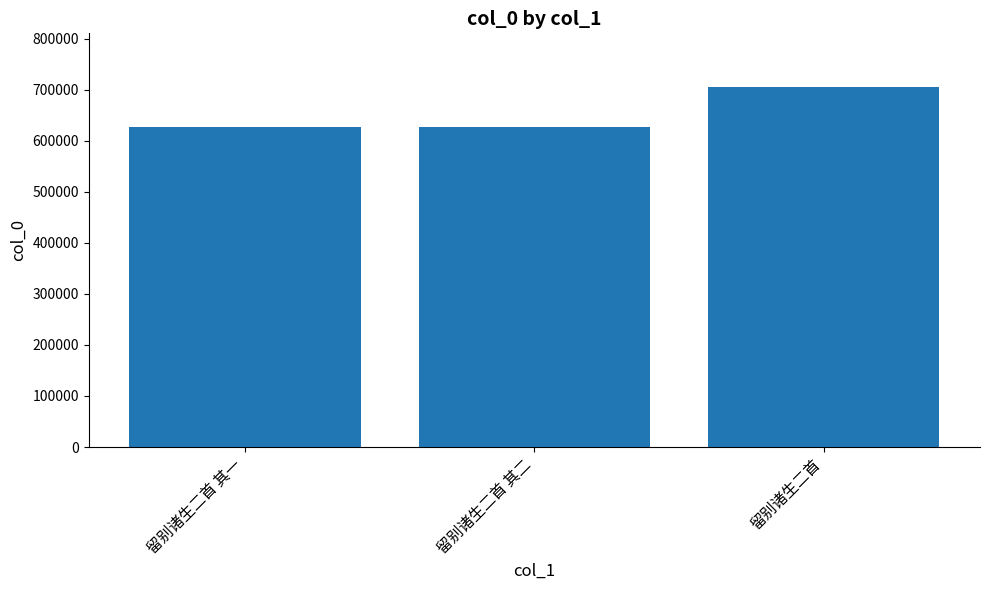

What is the label of the 3rd bar from the right?

留别诸生二首 其一